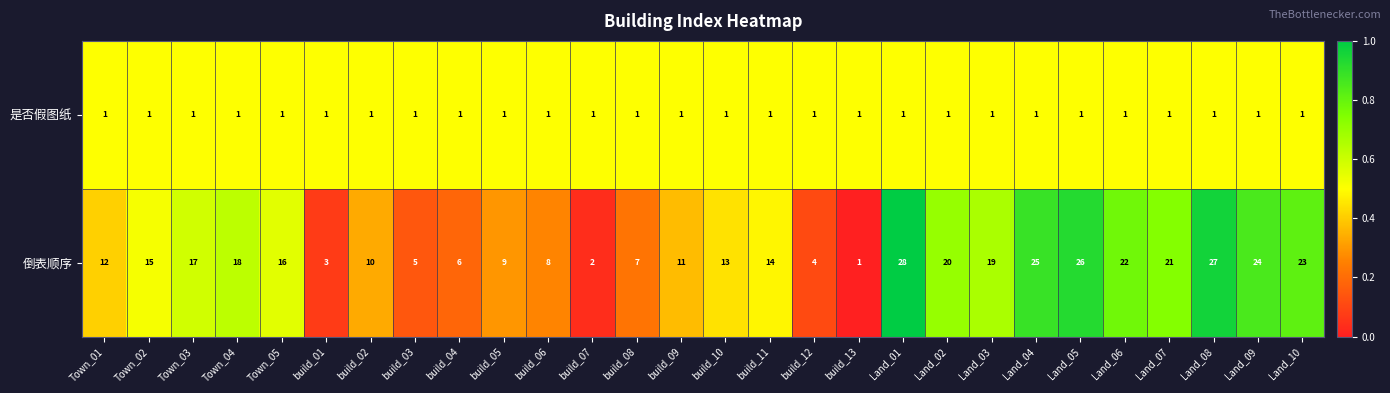

How many values in the 倒表顺序 series are below 15?

14